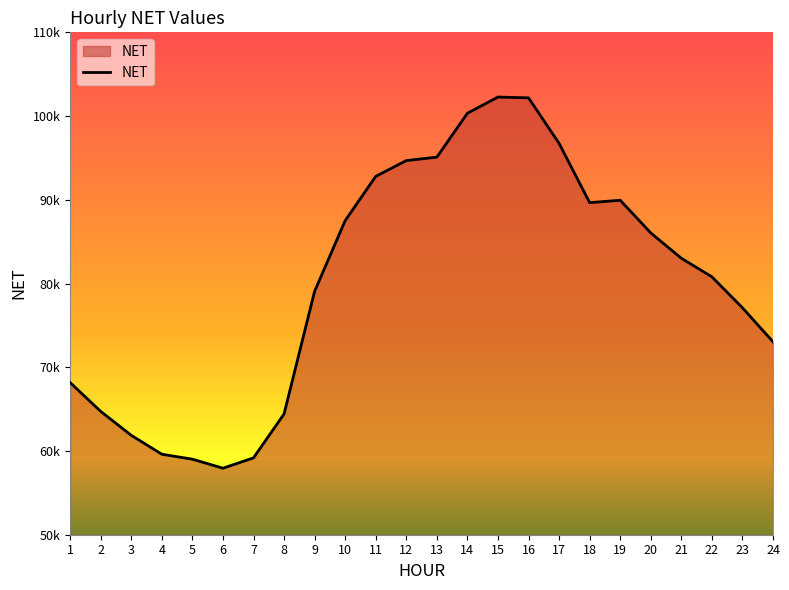

What is the change in value from 3 to 17?

+34864.5